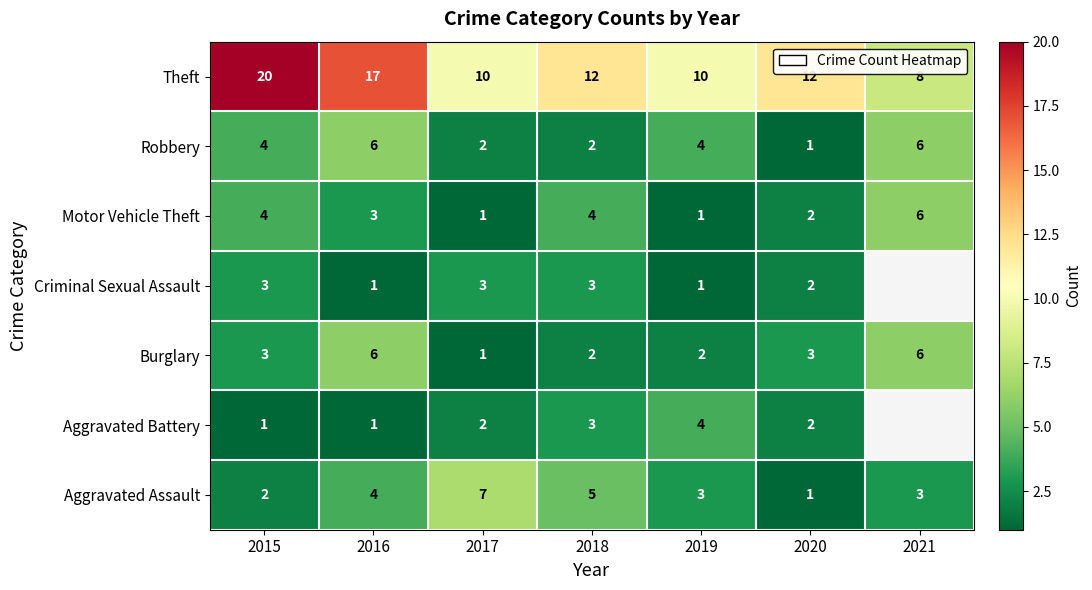

The value of Motor Vehicle Theft at 2015 is 2.6. True or false?

False